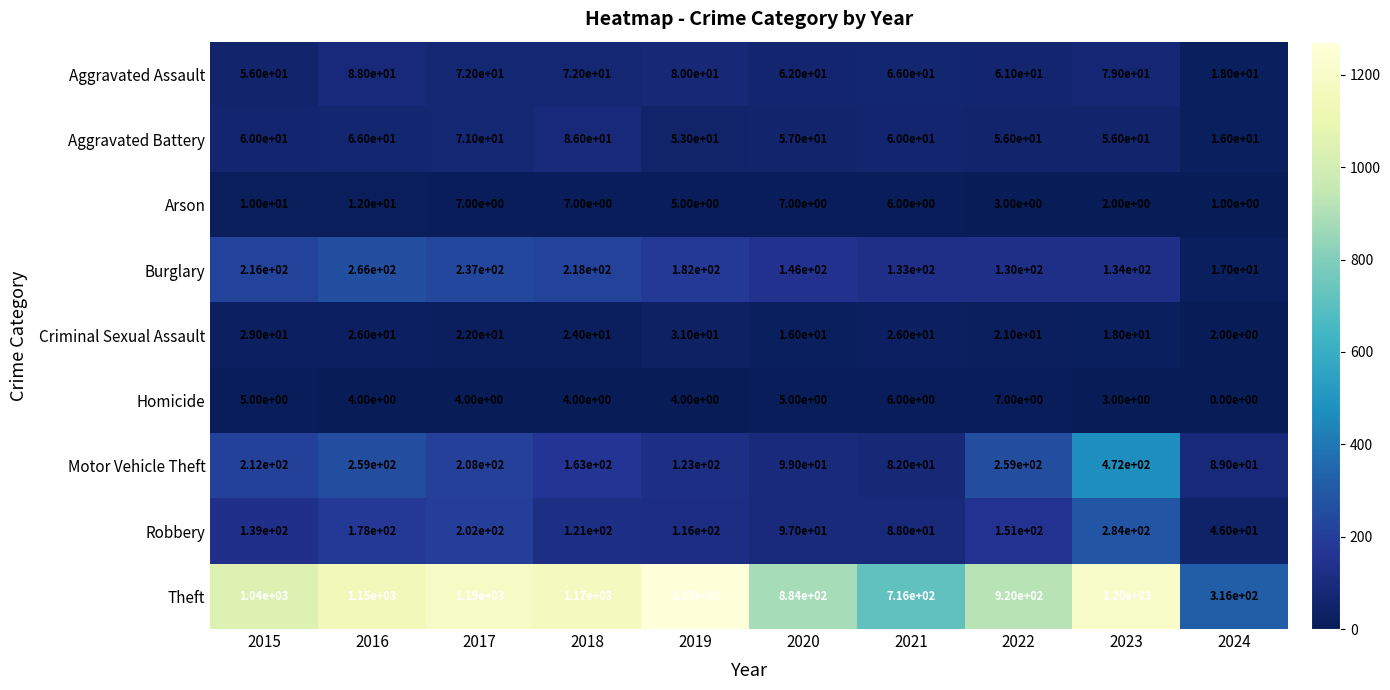

Which series changed the most between 2016 and 2022?

Theft